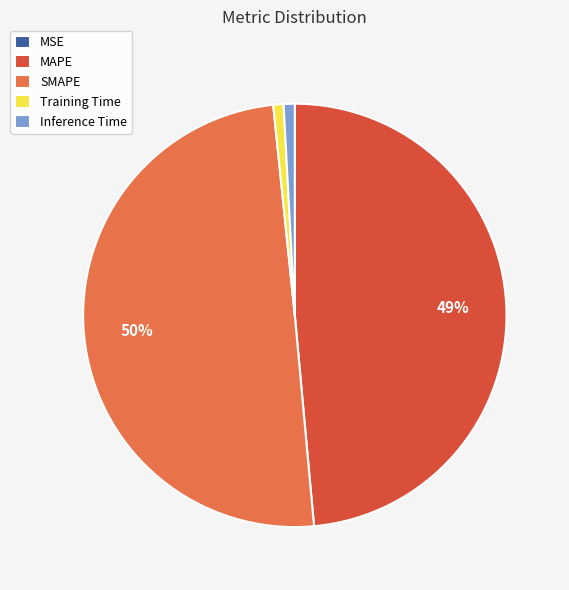

True or false: MAPE accounts for 61% of the total.

False